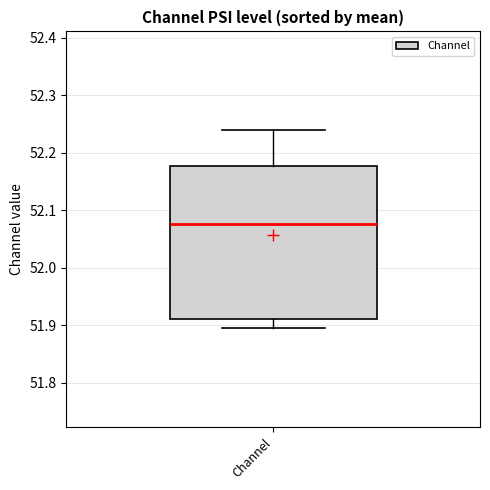

Transcribe this box plot: give where the median line is, the range the box spans, and where the two whiskers end, as read against the y-axis. The values are not printed on the chart, so give them approximately, as read against the axis.

median 52.08, box 51.91 to 52.18, whiskers 51.90 to 52.24